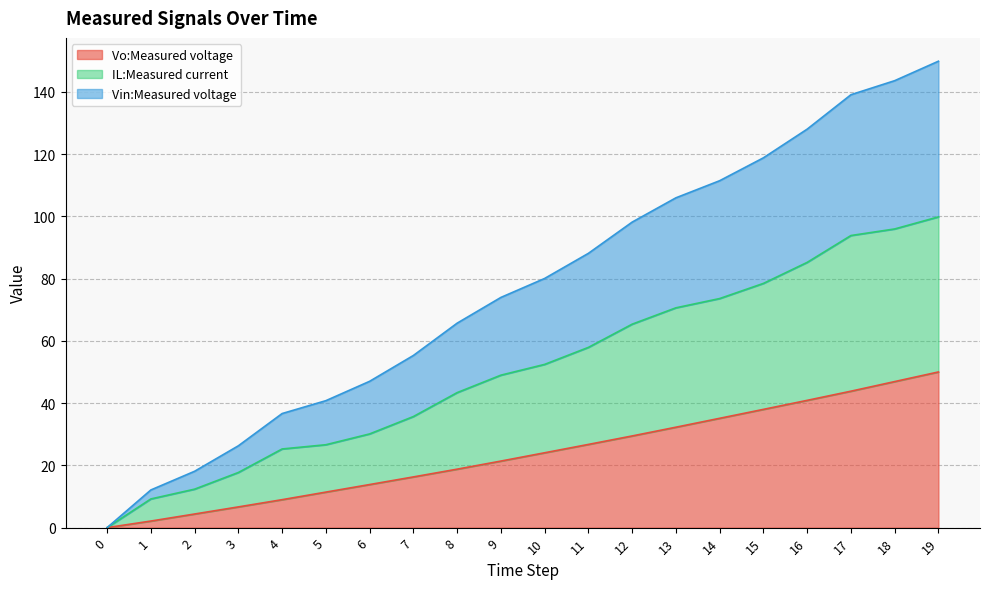

True or false: IL:Measured current and Vin:Measured voltage intersect in this chart.

False